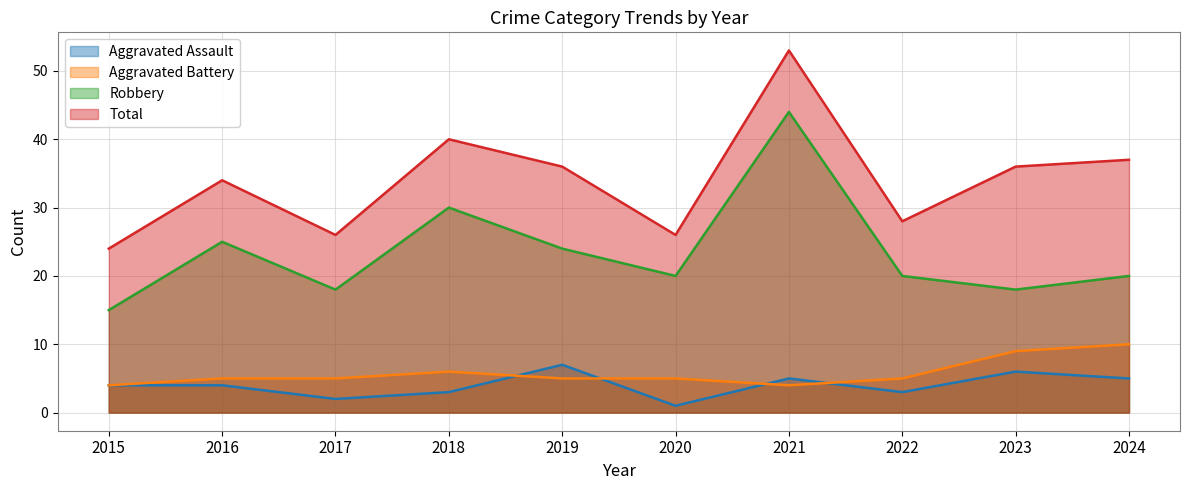

What are all the series names shown in the legend?

Aggravated Assault, Aggravated Battery, Robbery, Total